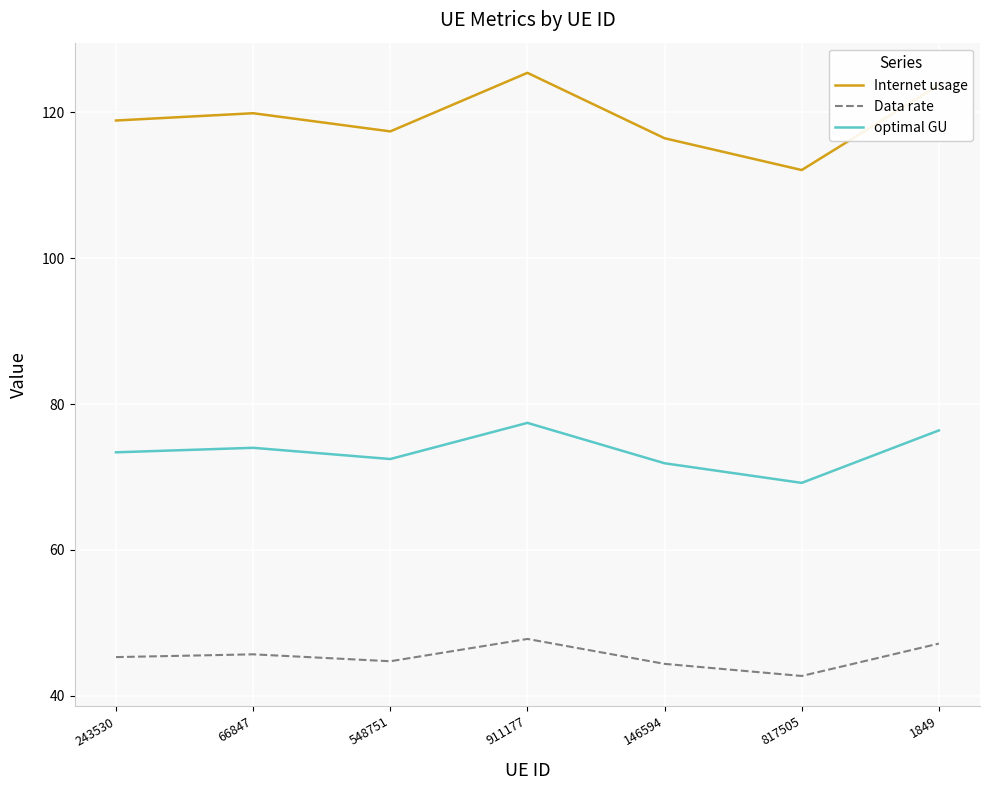

The Internet usage series shows 112.1 at 817505. True or false?

True